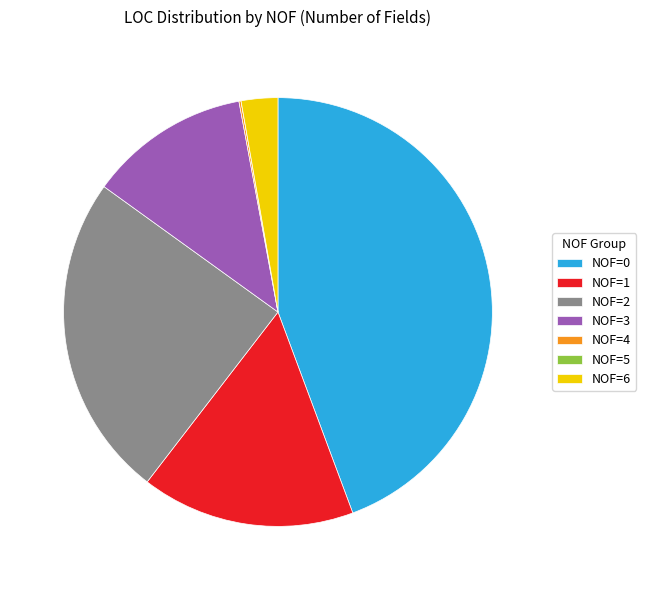

Between NOF=6 and NOF=1, which is larger?

NOF=1